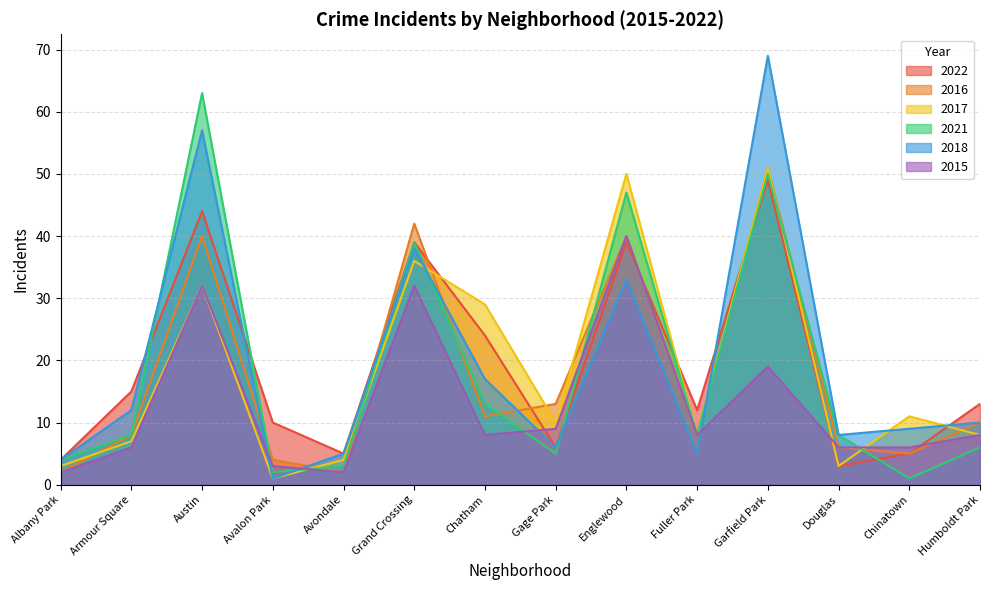

What is the spread (max minus min) of values at Garfield Park?

50